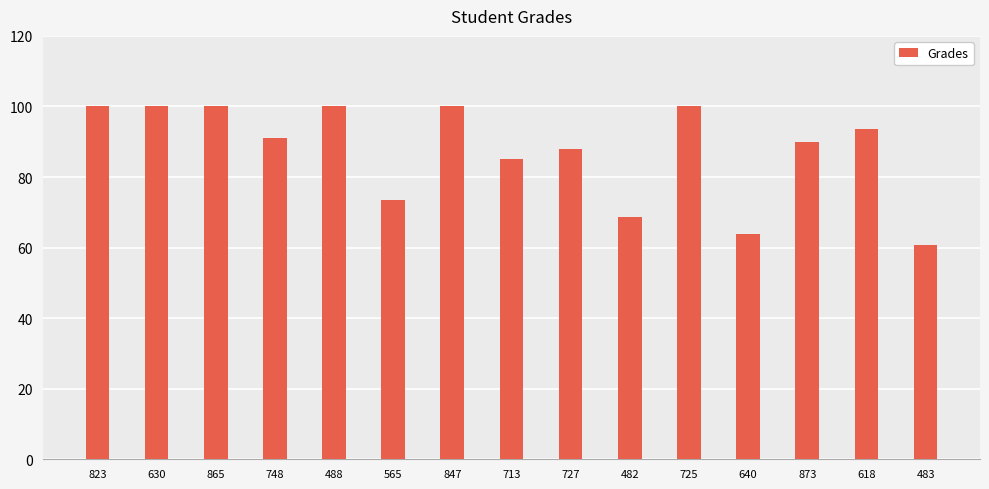

At which category does the chart reach its minimum across all series?

483